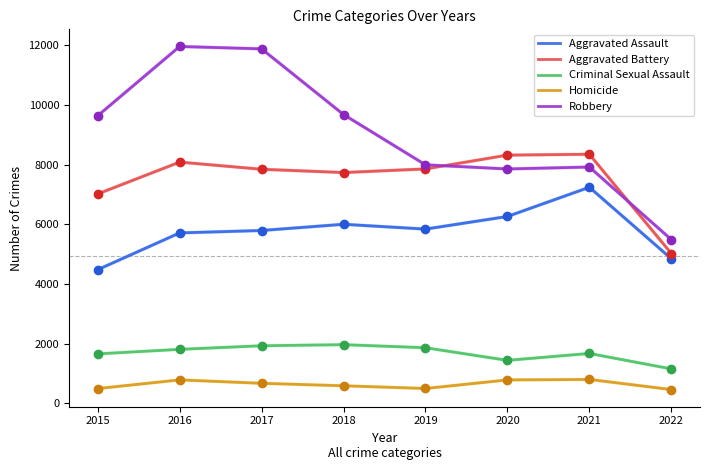

Which series has the largest range (max minus min)?

Robbery